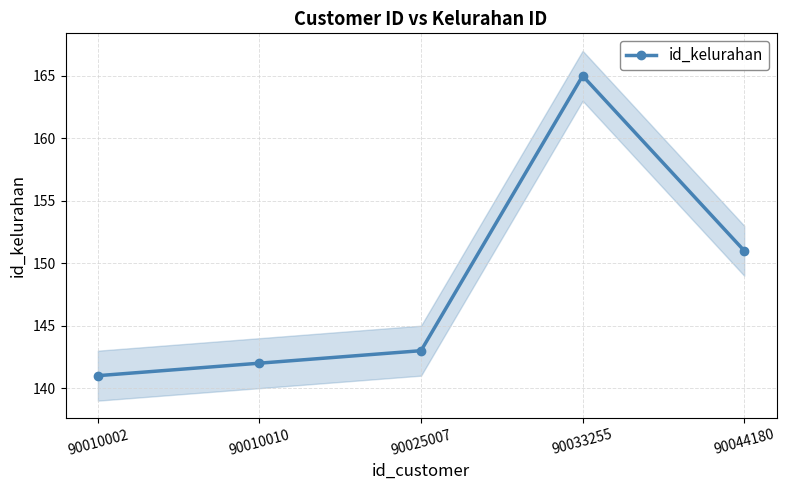

Reading left to right, what are all the values shown in this chart?

90010002=141	90010010=142	90025007=143	90033255=165	90044180=151